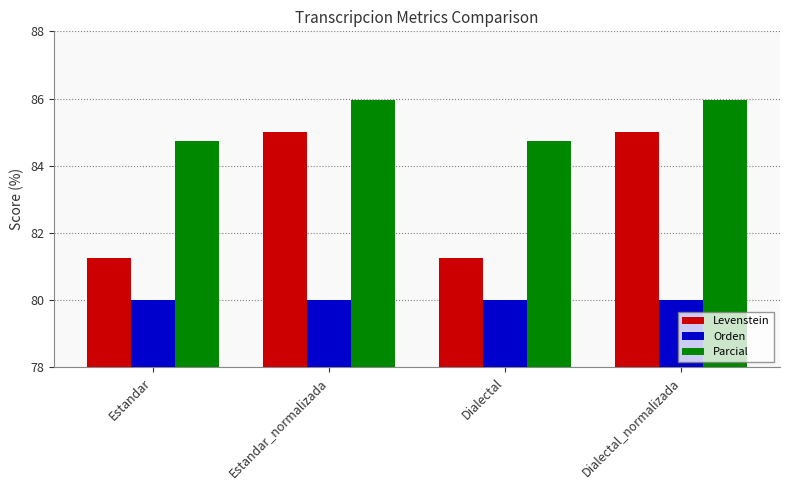

What is the spread (max minus min) of values at Dialectal?

4.7